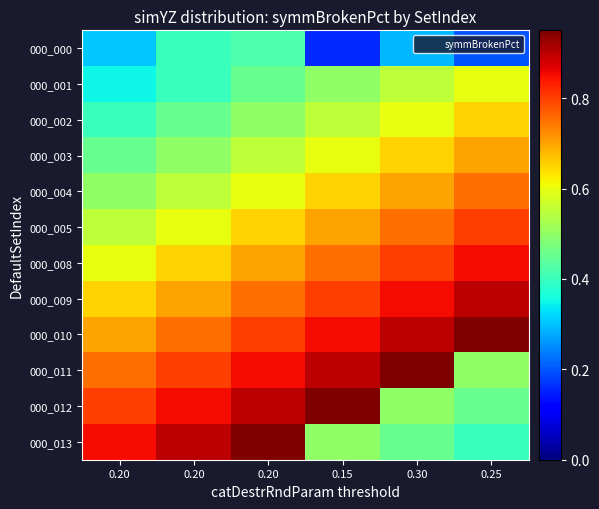

Reading right to left, what are all the values shown in this chart?

000_000: 0.25=0.2	0.30=0.3	0.15=0.2	0.20=0.4	0.20=0.4	0.20=0.3
000_001: 0.25=0.6	0.30=0.6	0.15=0.5	0.20=0.5	0.20=0.4	0.20=0.3
000_002: 0.25=0.7	0.30=0.6	0.15=0.6	0.20=0.5	0.20=0.5	0.20=0.4
000_003: 0.25=0.7	0.30=0.7	0.15=0.6	0.20=0.6	0.20=0.5	0.20=0.5
000_004: 0.25=0.8	0.30=0.7	0.15=0.7	0.20=0.6	0.20=0.6	0.20=0.5
000_005: 0.25=0.8	0.30=0.8	0.15=0.7	0.20=0.7	0.20=0.6	0.20=0.6
000_008: 0.25=0.8	0.30=0.8	0.15=0.8	0.20=0.7	0.20=0.7	0.20=0.6
000_009: 0.25=0.9	0.30=0.8	0.15=0.8	0.20=0.8	0.20=0.7	0.20=0.7
000_010: 0.25=0.9	0.30=0.9	0.15=0.8	0.20=0.8	0.20=0.8	0.20=0.7
000_011: 0.25=0.5	0.30=0.9	0.15=0.9	0.20=0.8	0.20=0.8	0.20=0.8
000_012: 0.25=0.5	0.30=0.5	0.15=0.9	0.20=0.9	0.20=0.8	0.20=0.8
000_013: 0.25=0.4	0.30=0.5	0.15=0.5	0.20=0.9	0.20=0.9	0.20=0.8